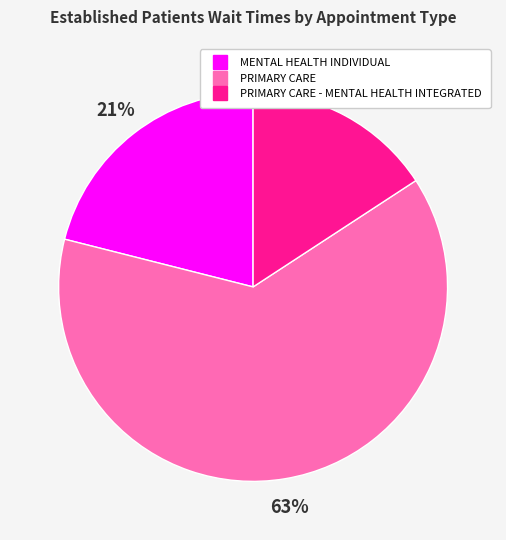

Is there any slice that represents more than half of the pie?

Yes